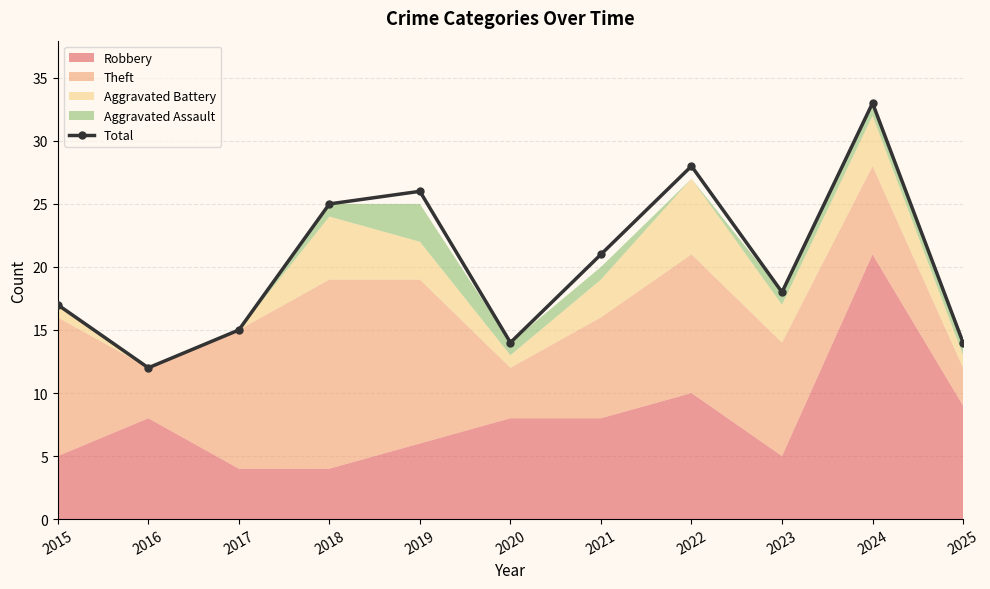

What is the difference between the maximum and minimum values?

21